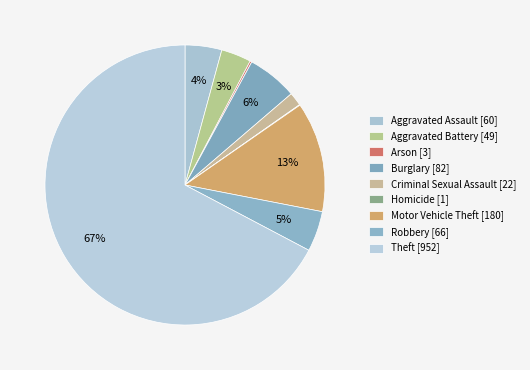

The Criminal Sexual Assault slice represents 2% of the pie. True or false?

True